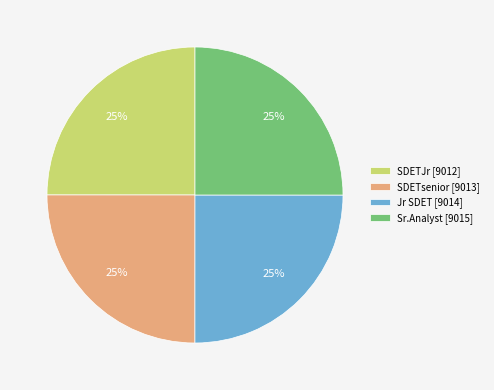

What is the ratio of the value at Jr SDET to the value at SDETJr?

1.0